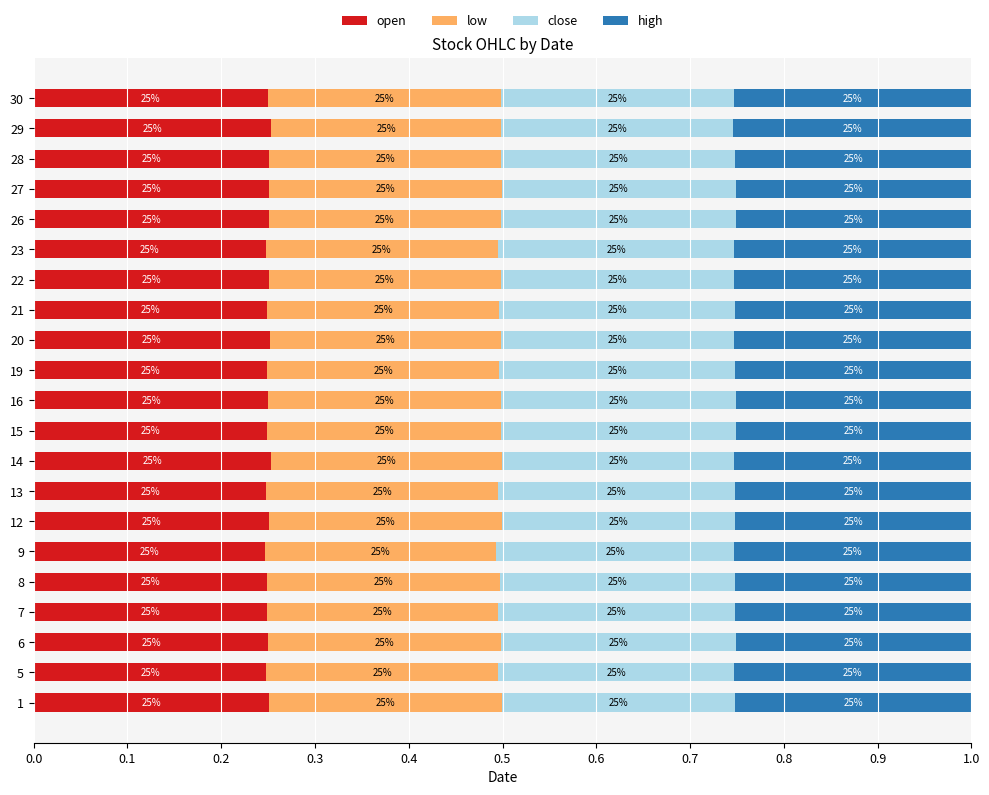

At how many categories does at least one series exceed 0?

21